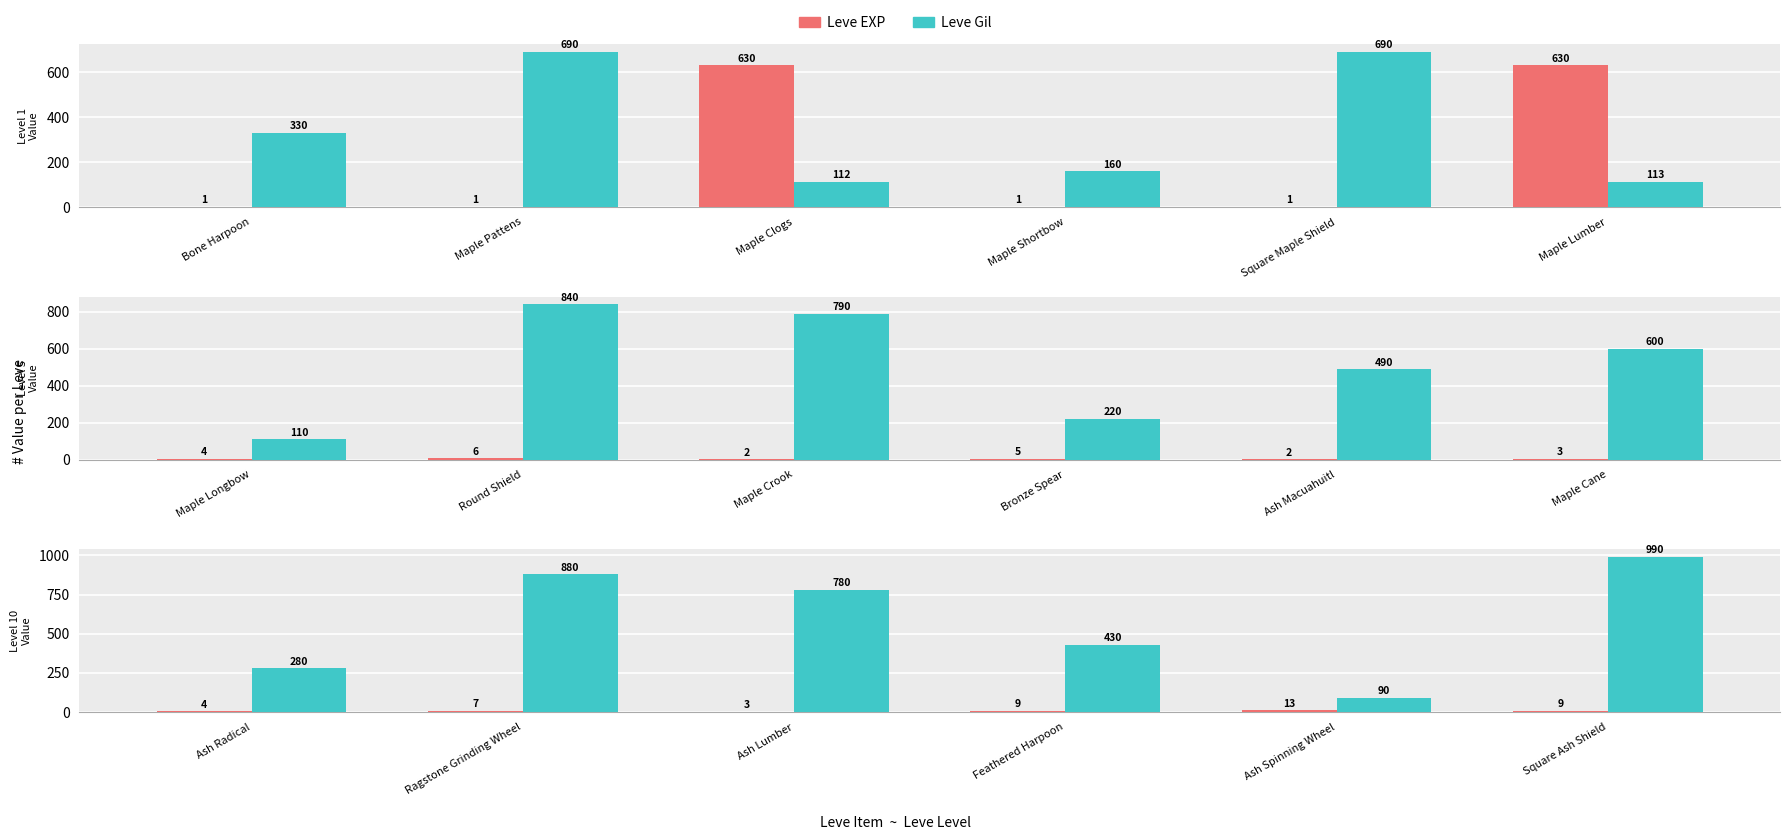

Rank the series by their maximum value, from lowest to highest.

Leve EXP, Leve Gil